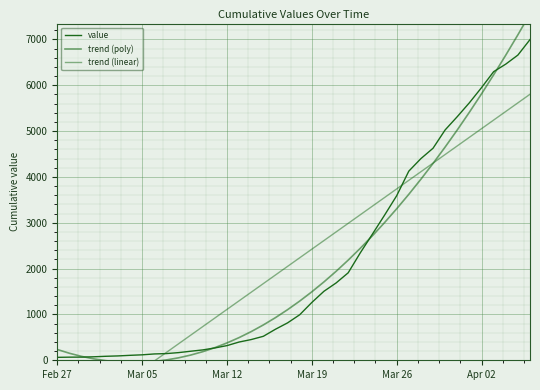

Which label corresponds to the largest value in the chart?

39